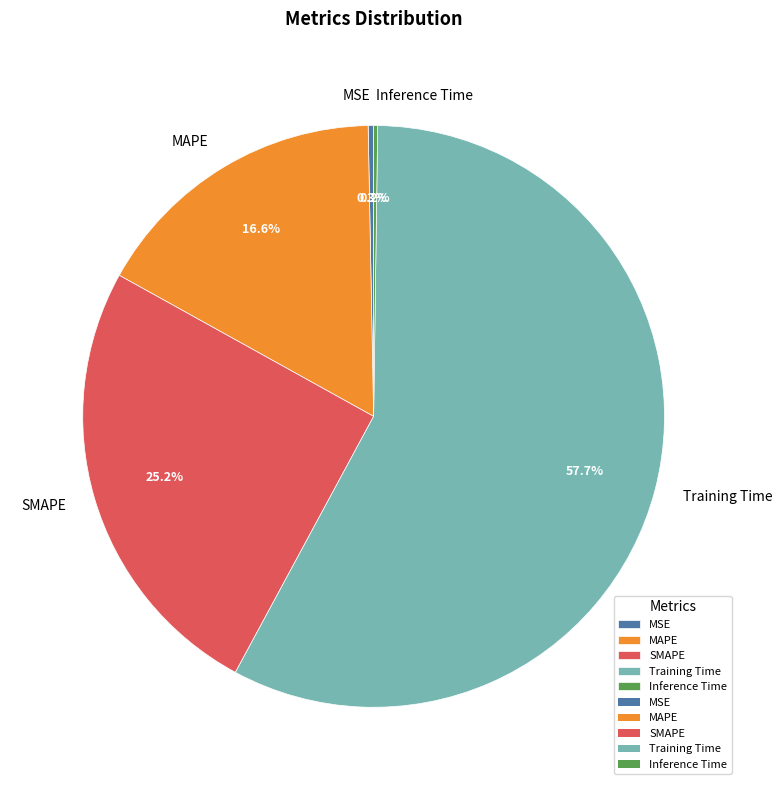

To the nearest percent, what portion does SMAPE represent?

25%